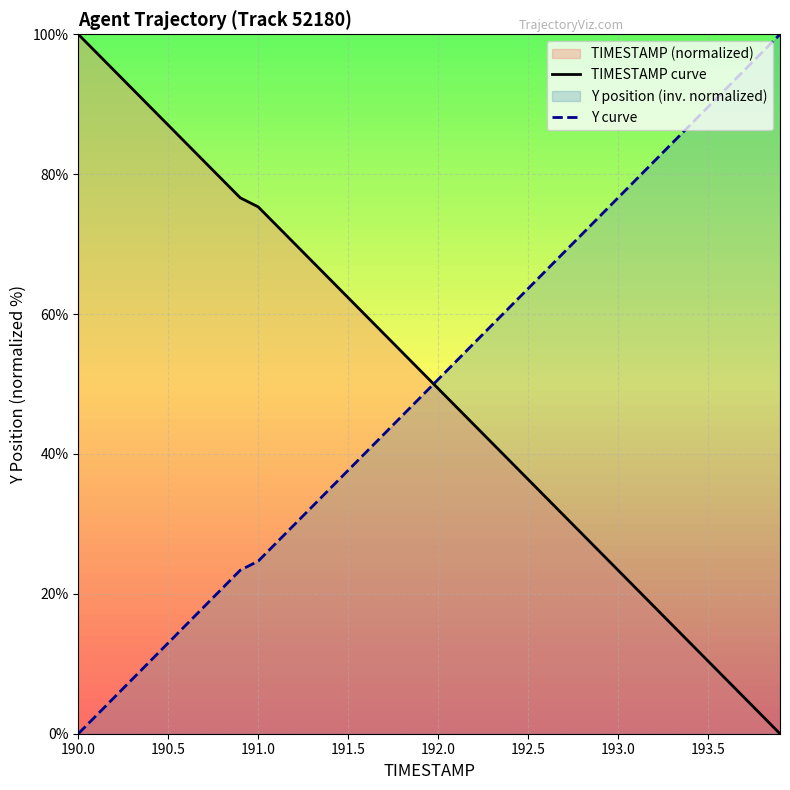

At which category is the sum across all series the highest?

190.0